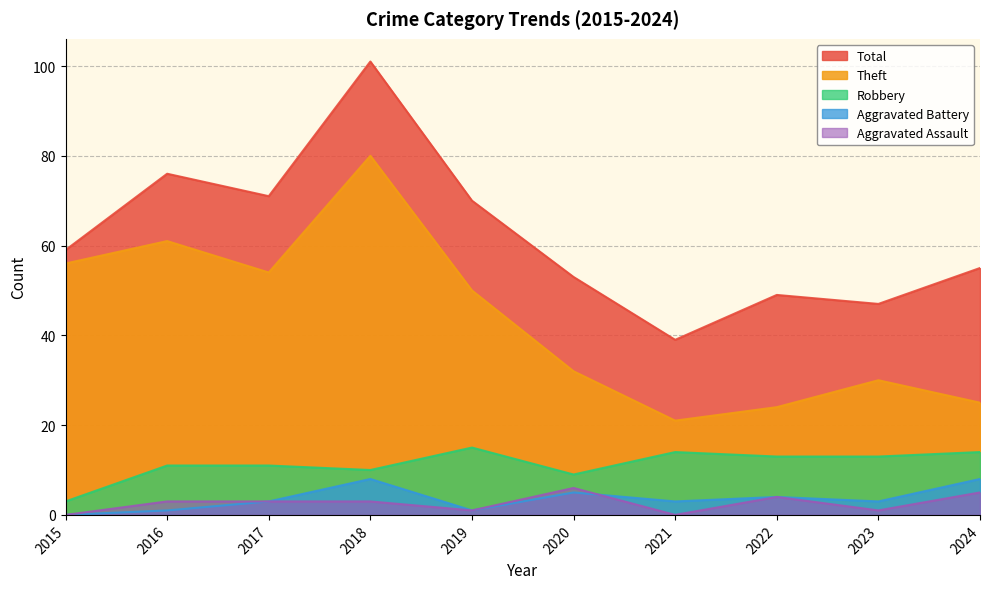

What is the difference between the maximum and minimum values in the Theft series?

59